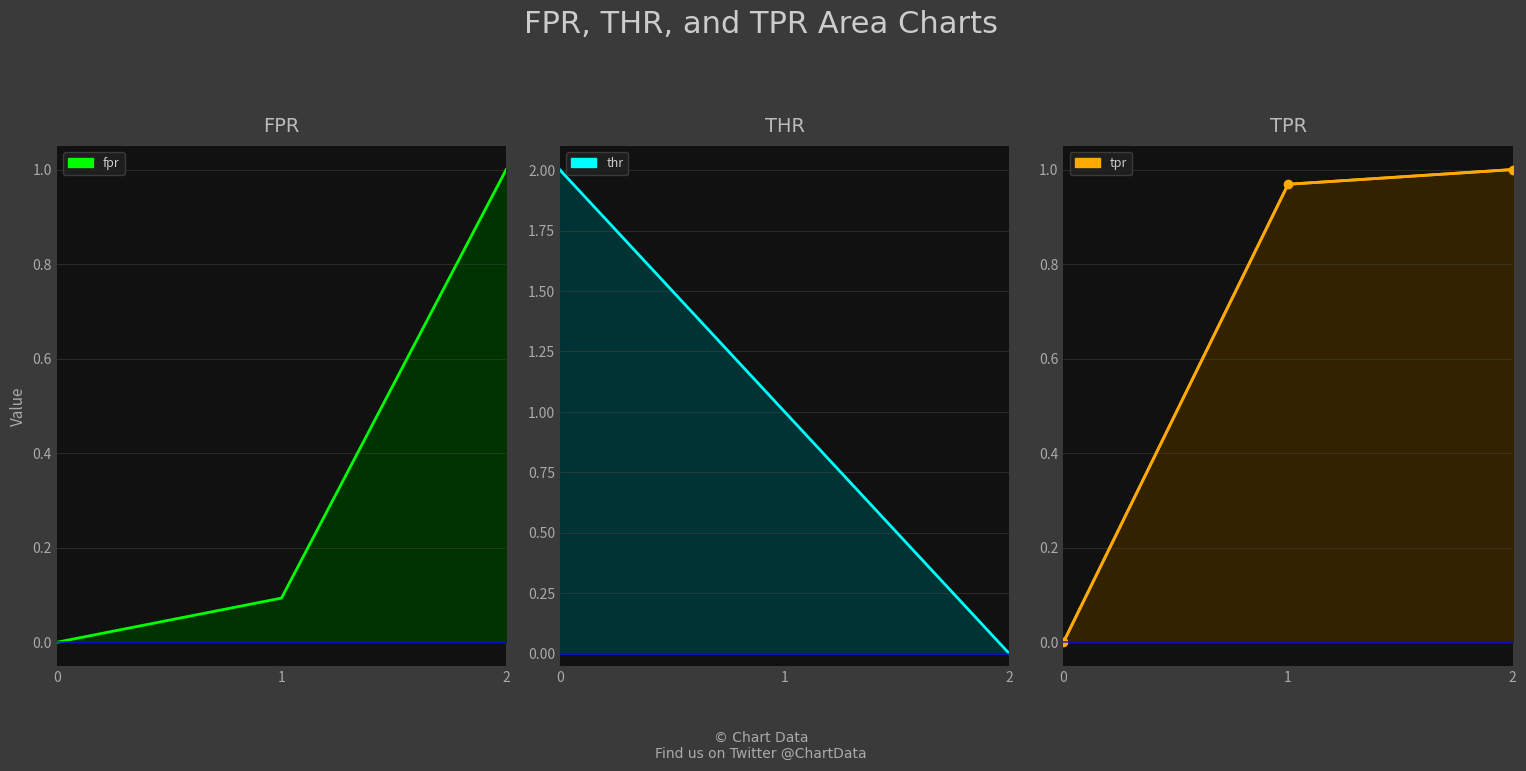

What is the difference between the tpr values at 1 and 0?

1.0